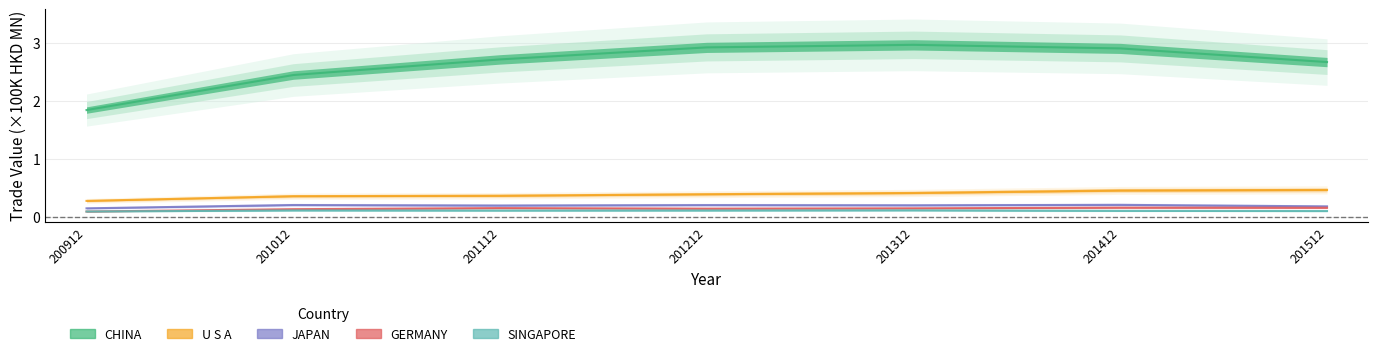

What is the value of the U S A point at the 7th from the left?

0.5